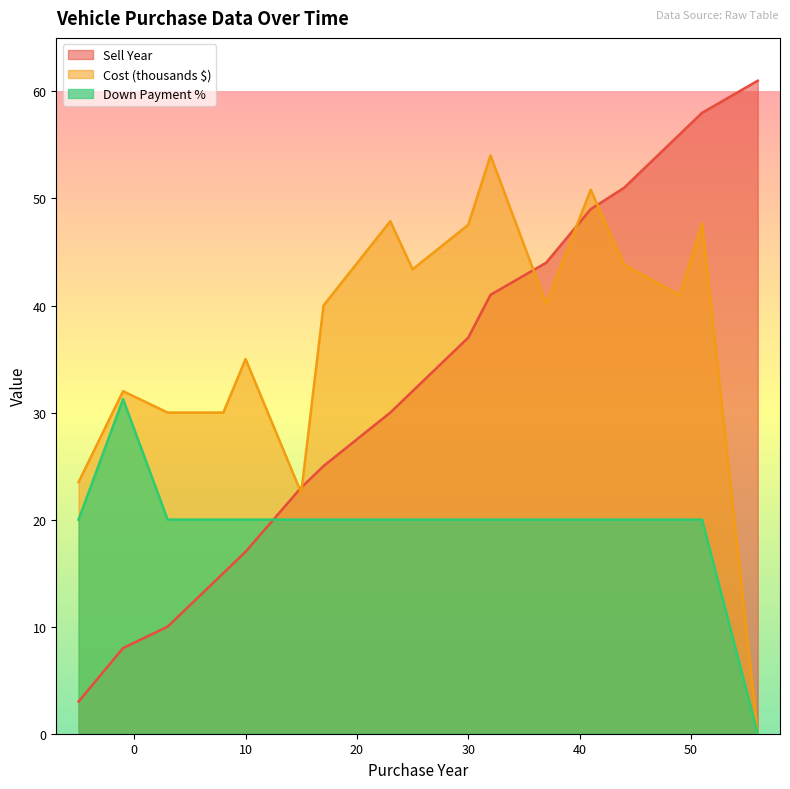

Reading left to right, what are all the values shown in this chart?

Sell Year: -5=3.0	-1=8.0	3=10.0	8=15.0	10=17.0	15=23.0	17=25.0	23=30.0	25=32.0	30=37.0	32=41.0	37=44.0	41=49.0	44=51.0	49=56.0	51=58.0	56=61.0
Cost (k): -5=23.5	-1=32.0	3=30.0	8=30.0	10=35.0	15=22.5	17=40.0	23=47.9	25=43.4	30=47.5	32=54.0	37=40.1	41=50.8	44=43.8	49=41.0	51=47.7	56=0.0
Down Payment %: -5=20.0	-1=31.2	3=20.0	8=20.0	10=20.0	15=20.0	17=20.0	23=20.0	25=20.0	30=20.0	32=20.0	37=20.0	41=20.0	44=20.0	49=20.0	51=20.0	56=0.0